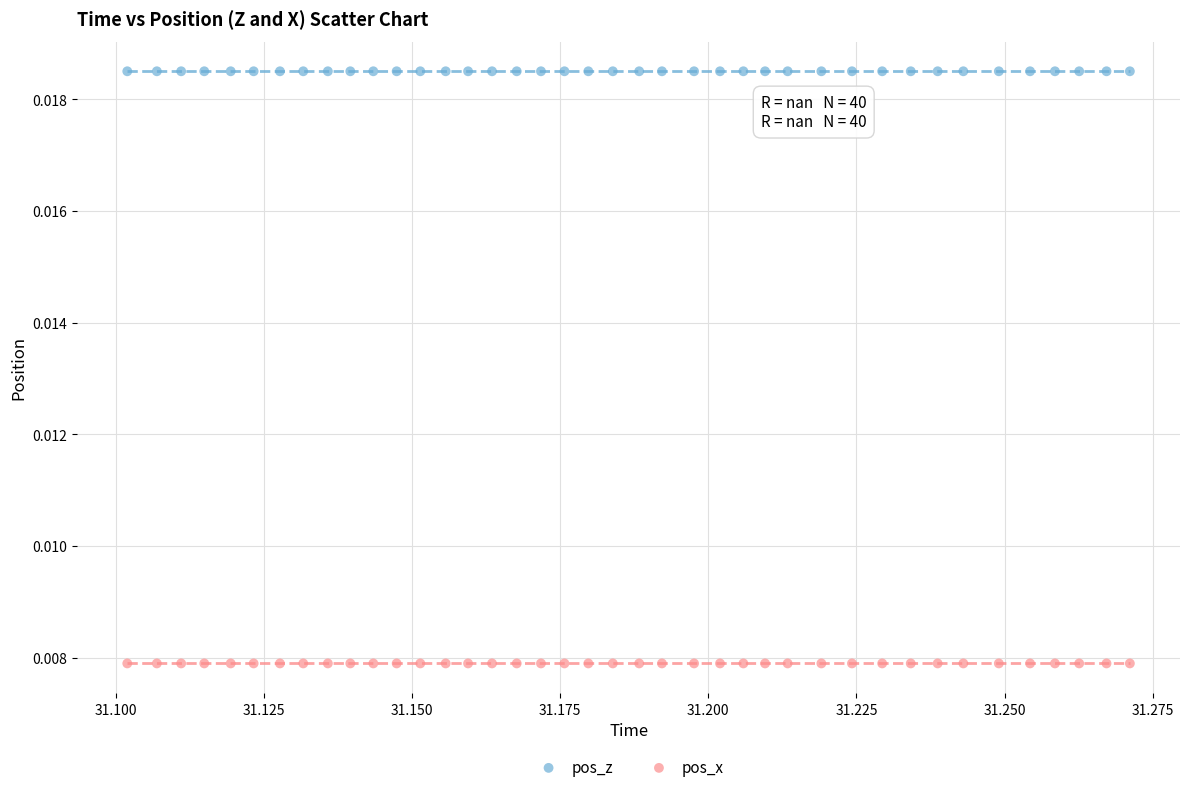

Which series contains the highest Y value?

pos_z